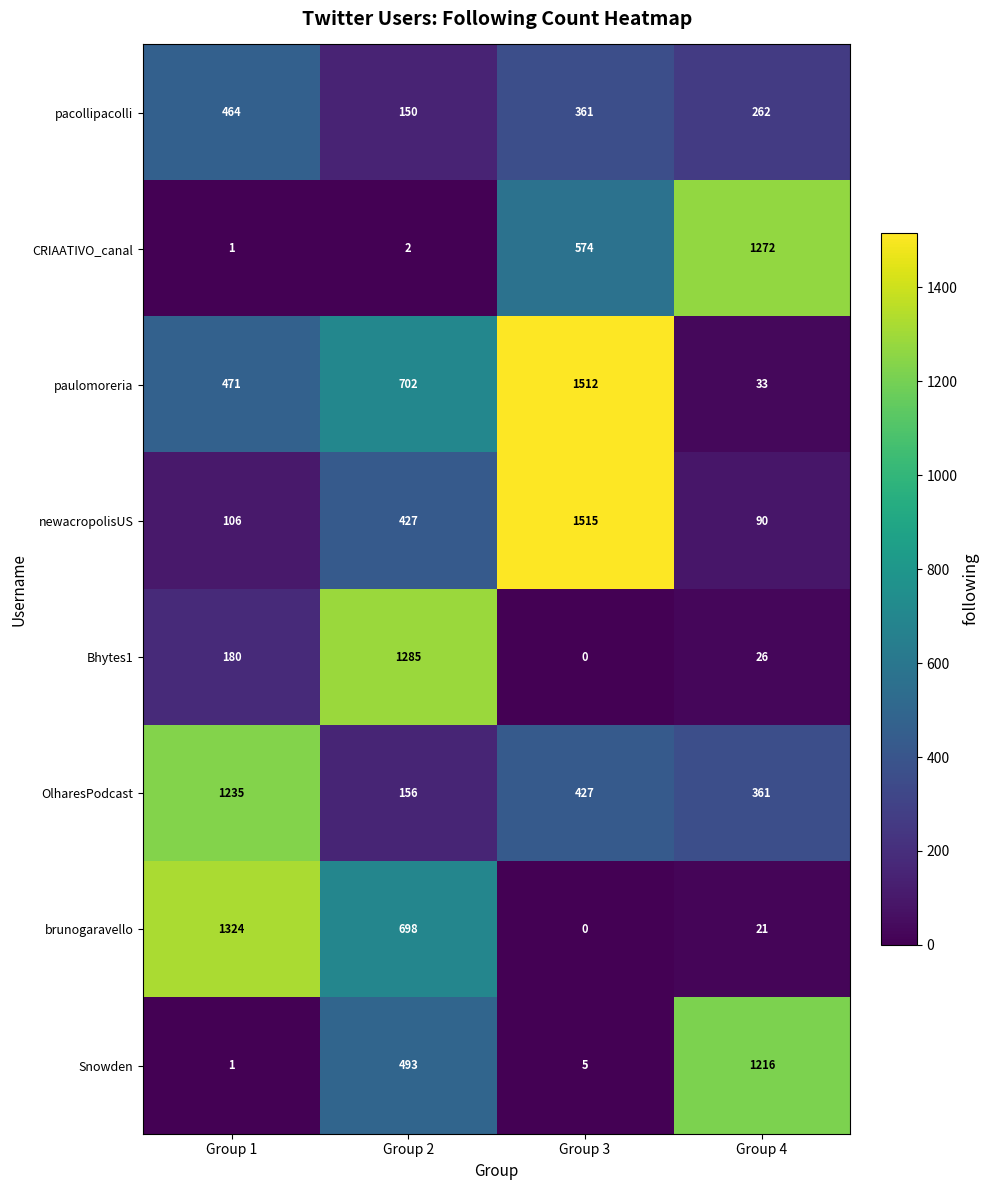

What is the difference between the Bhytes1 values at Group 2 and Group 4?

1259